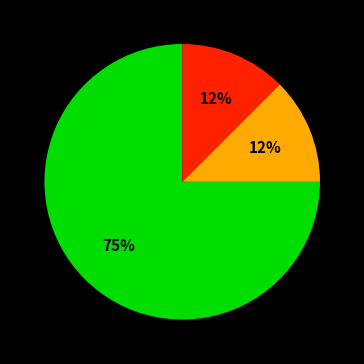

To the nearest percent, what is the average slice percentage?

33%